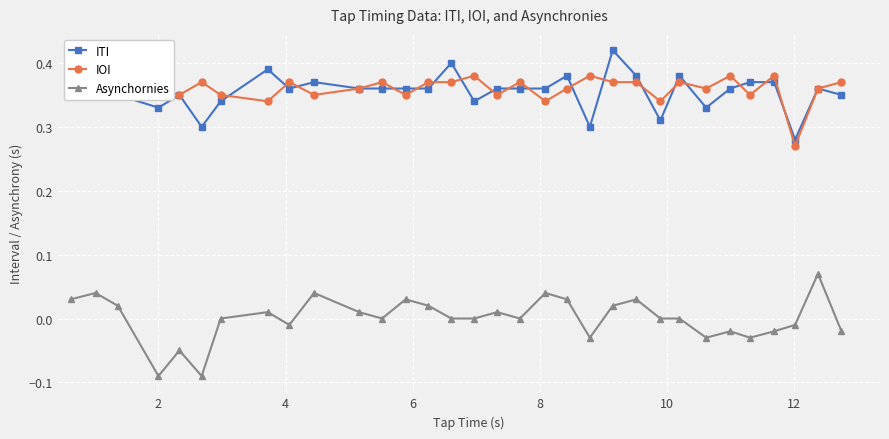

True or false: ITI has more than 0 interior local peaks.

True